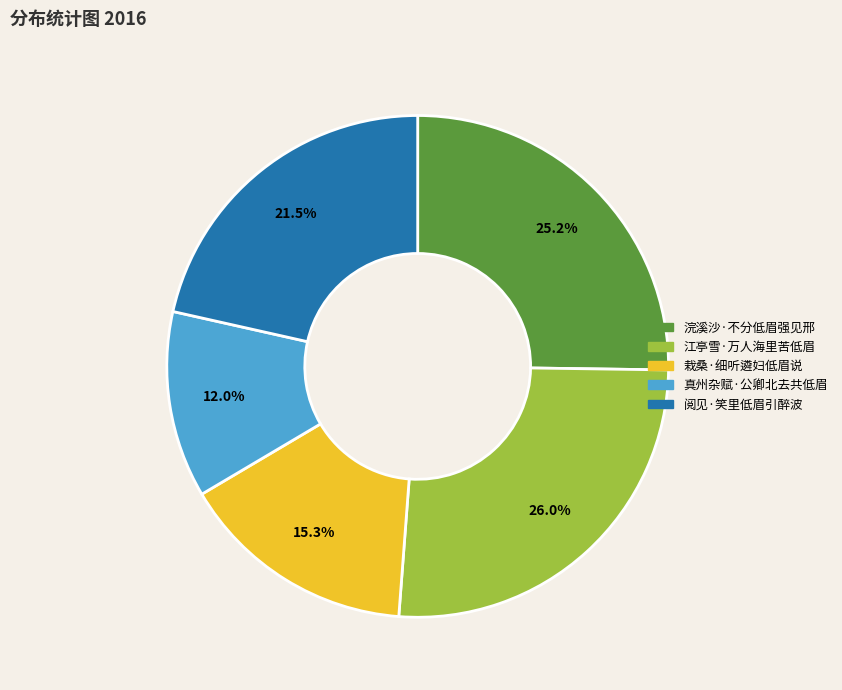

What is the ratio of the value at 江亭雪·万人海里苦低眉 to the value at 真州杂赋·公卿北去共低眉?

2.2